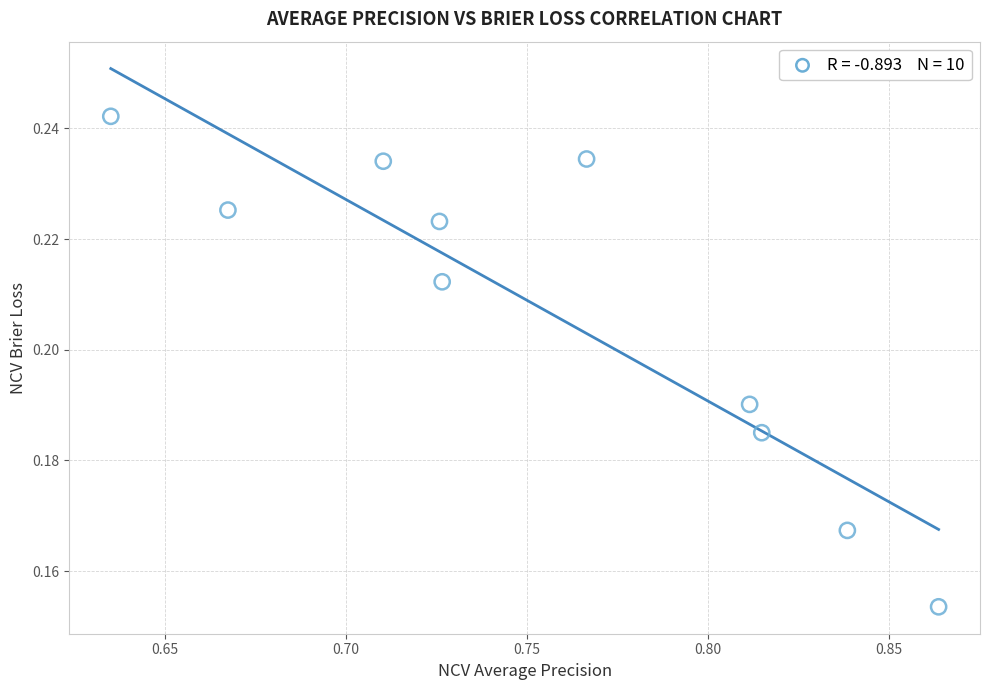

What is the average X value?

0.8